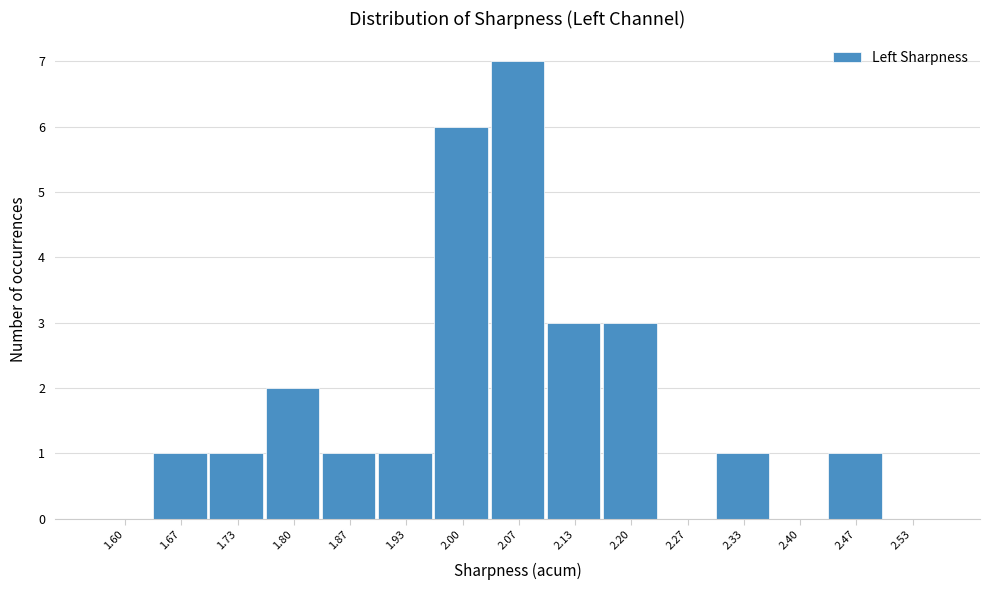

What is the sum of the values at 1.80 and 1.73?

3